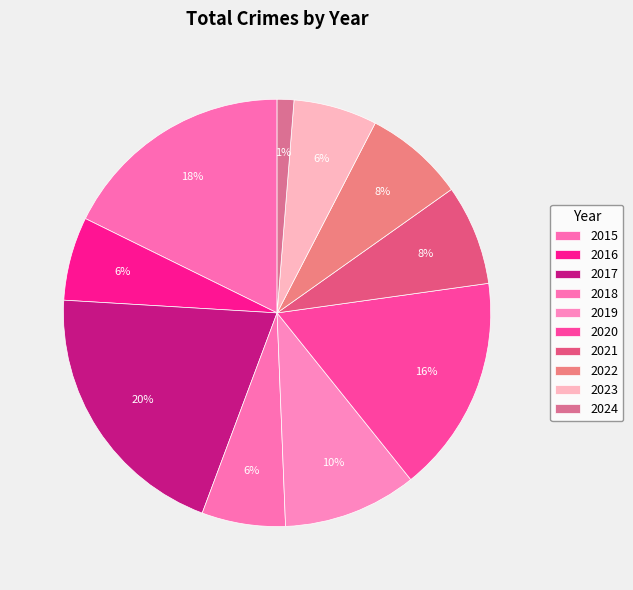

Count the number of slices in the pie.

10